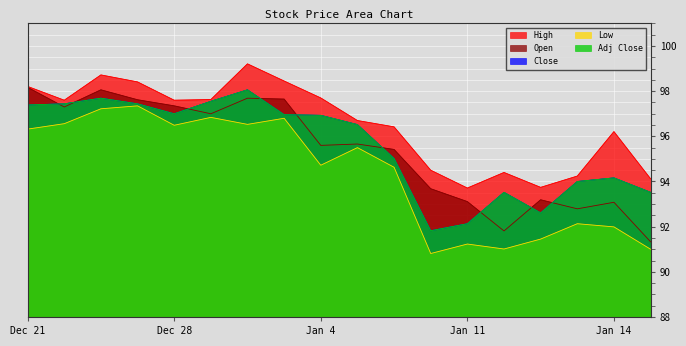

Read the Low value at Jan 4.

94.7